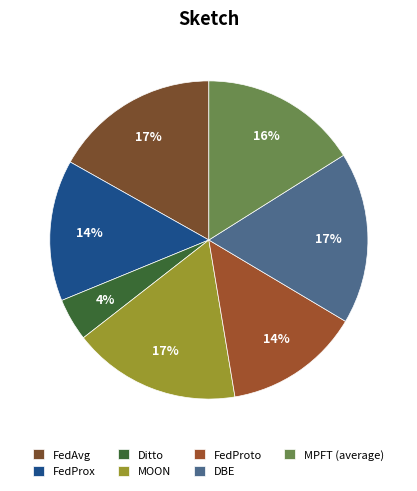

To the nearest percent, what is the combined percentage of FedProto and FedProx?

28%